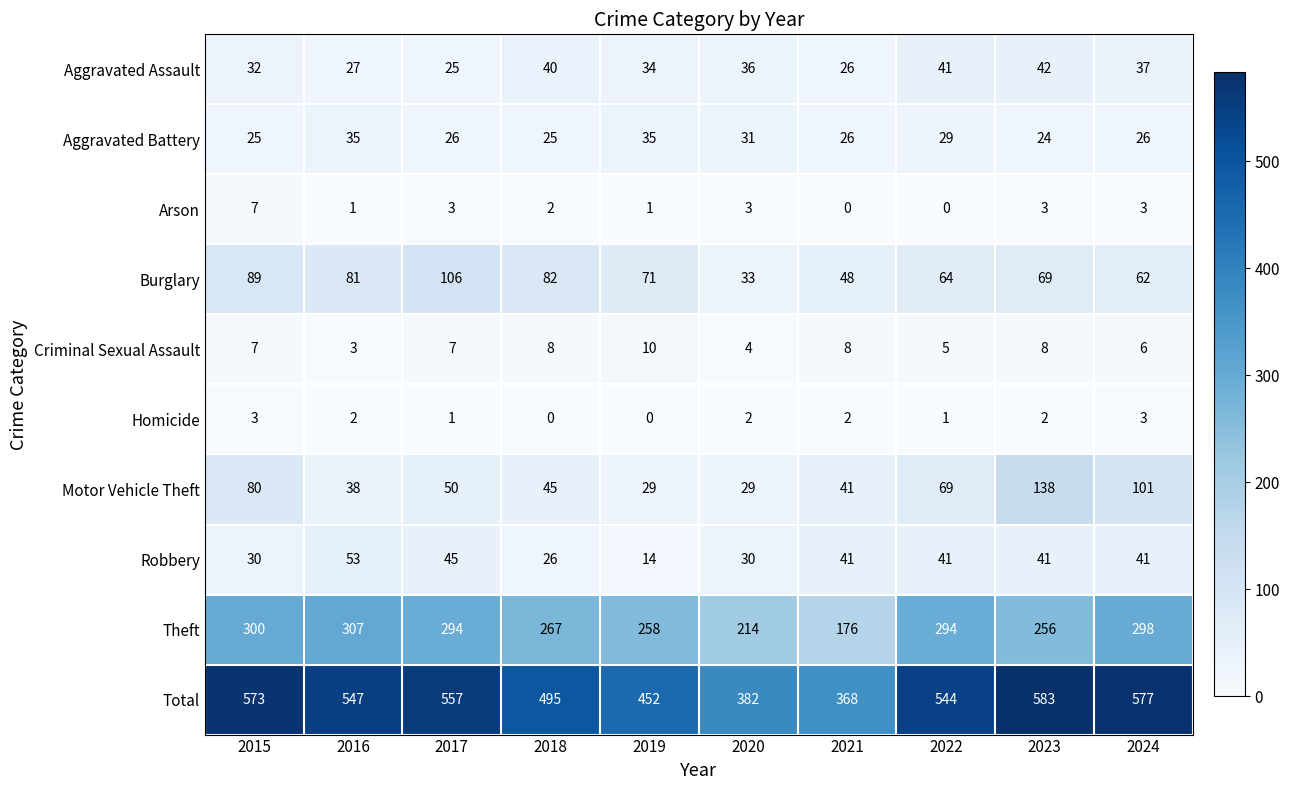

At how many categories does at least one series exceed 490?

7